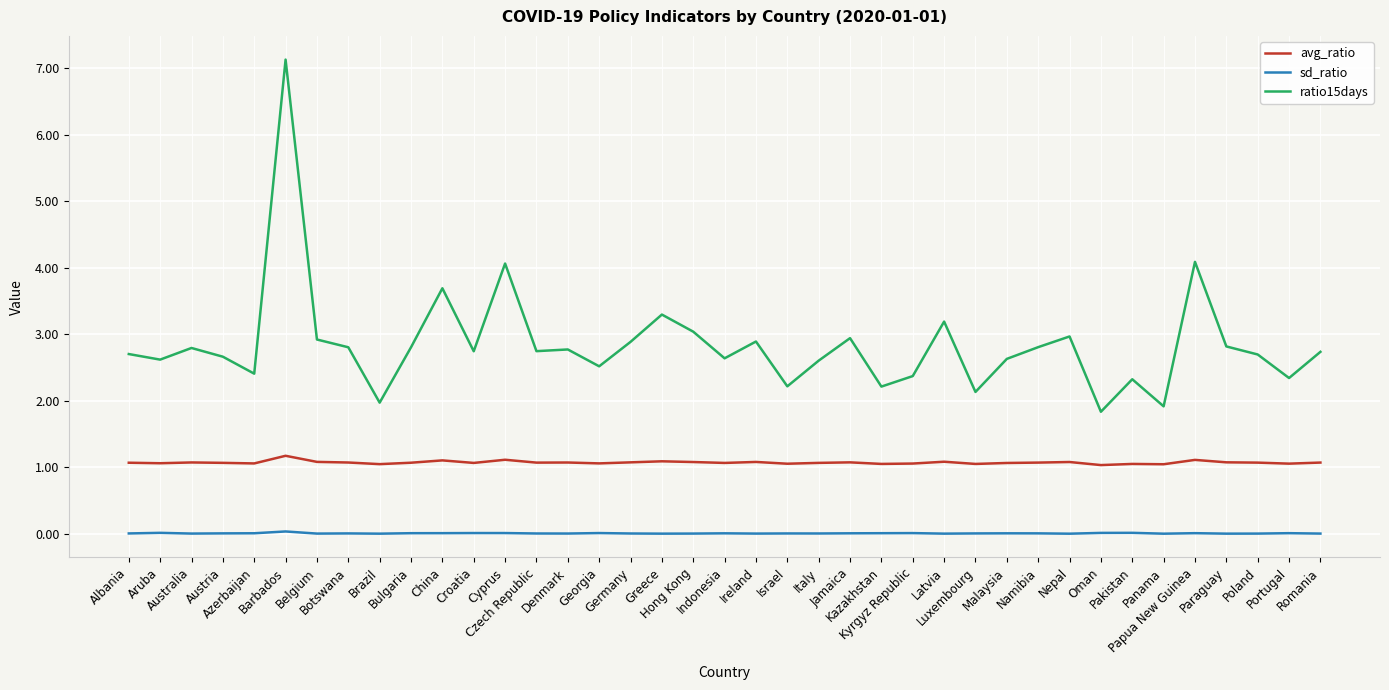

Which series has the largest total across all categories?

ratio15days